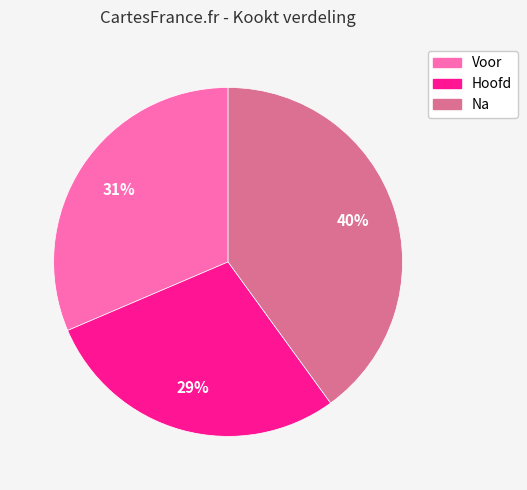

Rank the categories by value from lowest to highest.

Hoofd, Voor, Na